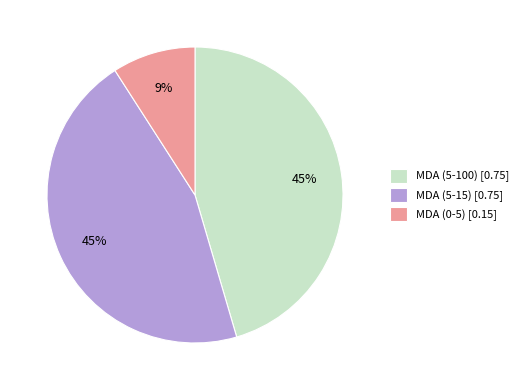

Which slice is the smallest?

MDA (0-5)